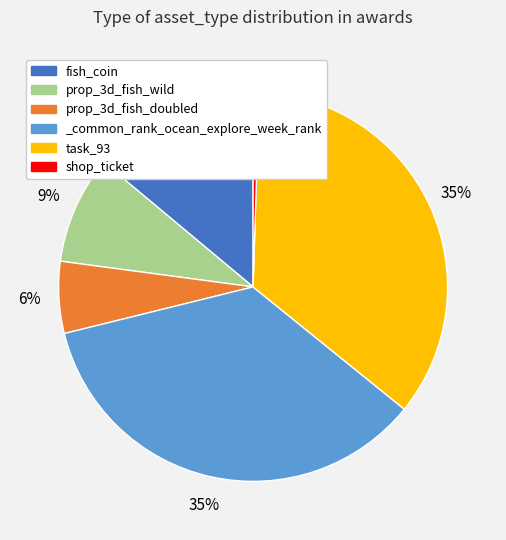

How many segments does this pie chart have?

6